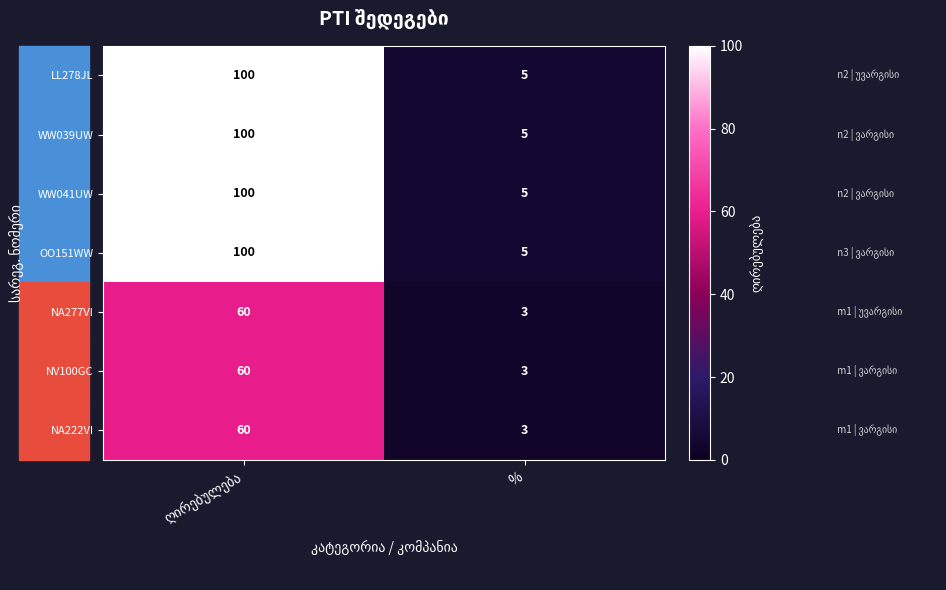

What is the sum of all WW041UW values?

105